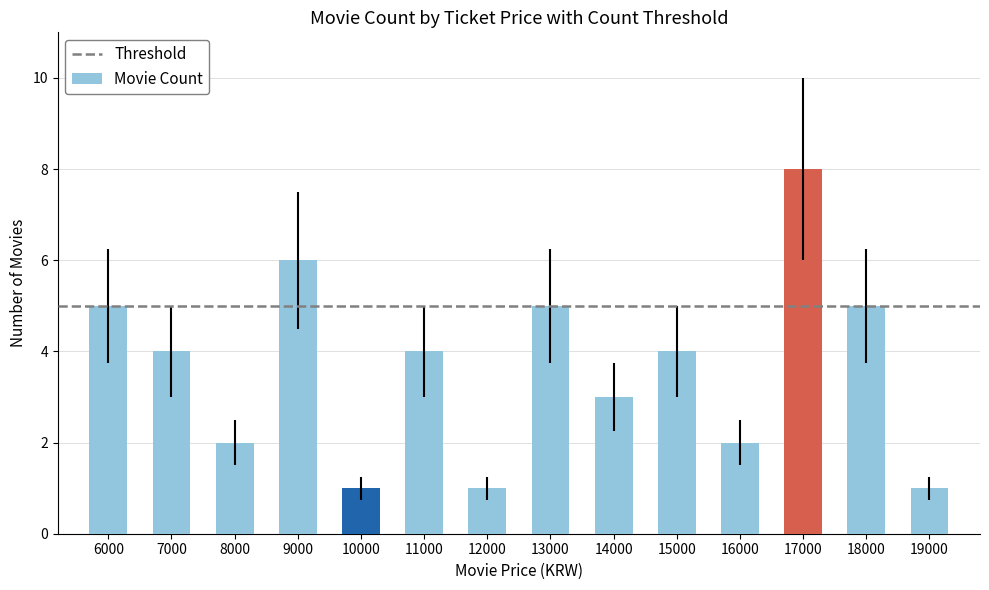

Reading left to right, what are all the values shown in this chart?

6000=5	7000=4	8000=2	9000=6	10000=1	11000=4	12000=1	13000=5	14000=3	15000=4	16000=2	17000=8	18000=5	19000=1